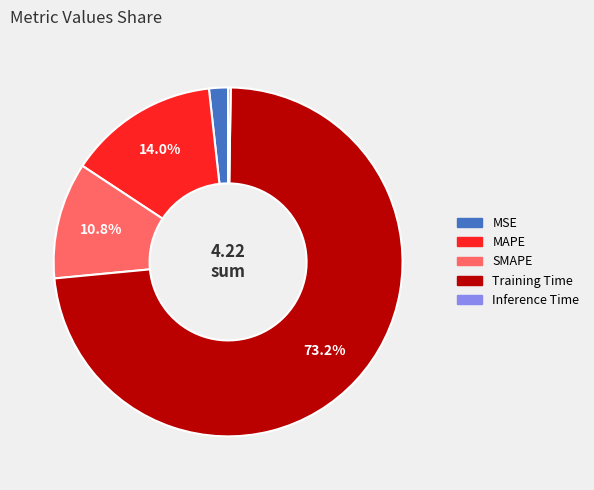

Is Training Time the majority of the pie?

Yes